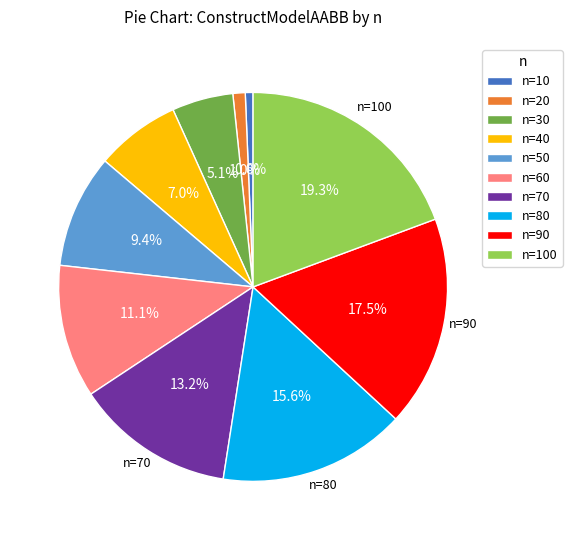

To the nearest percent, what is the difference between the largest and smallest slice percentages?

19%